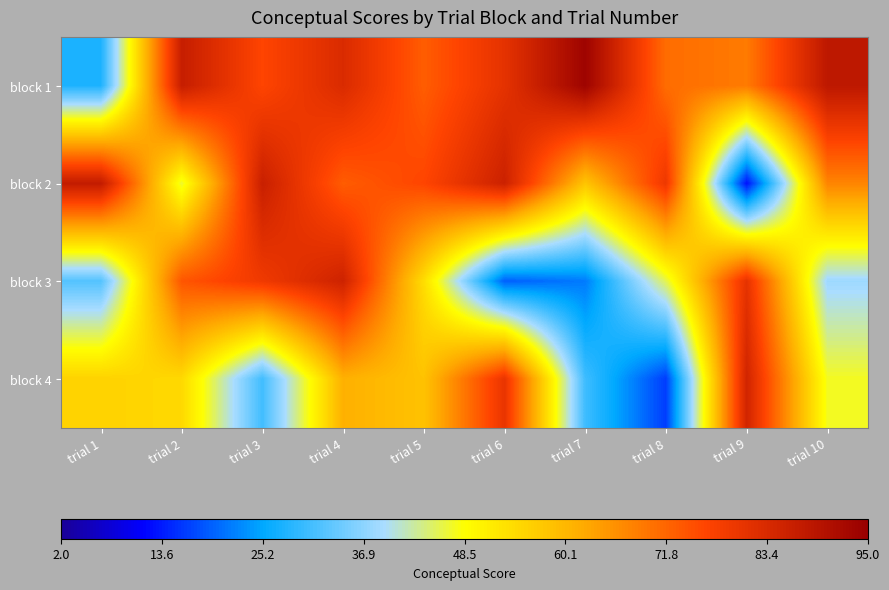

What is the minimum value shown in the chart?

12.6